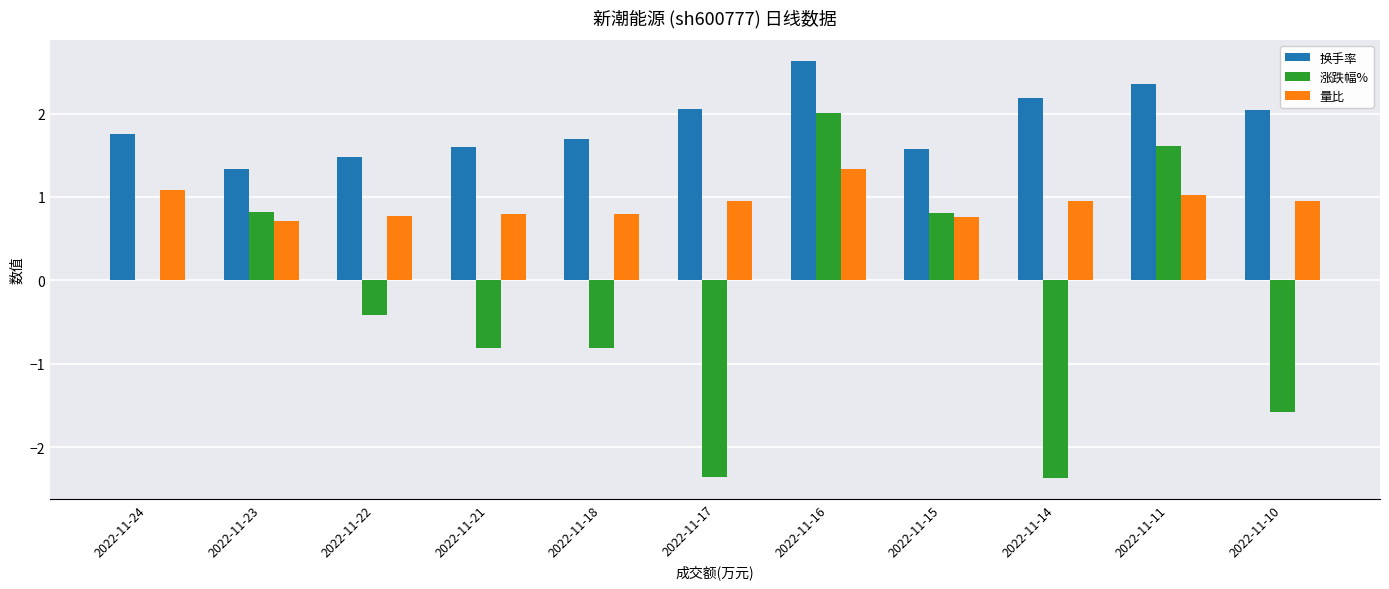

What is the sum of the 换手率 values at 2022-11-18 and 2022-11-14?

3.9